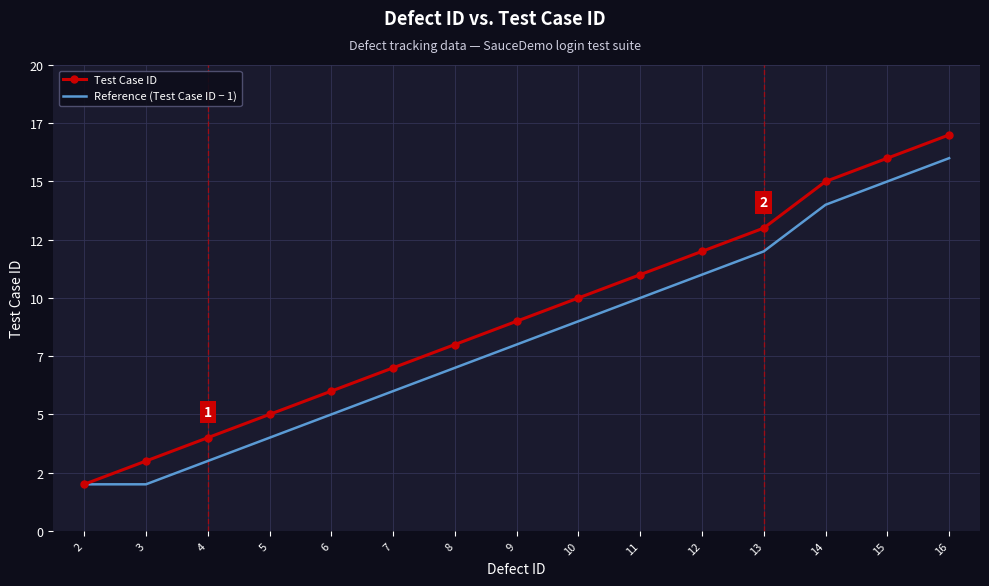

Reading left to right, what are all the values shown in this chart?

Test Case ID: 2=2	3=3	4=4	5=5	6=6	7=7	8=8	9=9	10=10	11=11	12=12	13=13	14=15	15=16	16=17
Reference (Test Case ID − 1): 2=2	3=2	4=3	5=4	6=5	7=6	8=7	9=8	10=9	11=10	12=11	13=12	14=14	15=15	16=16